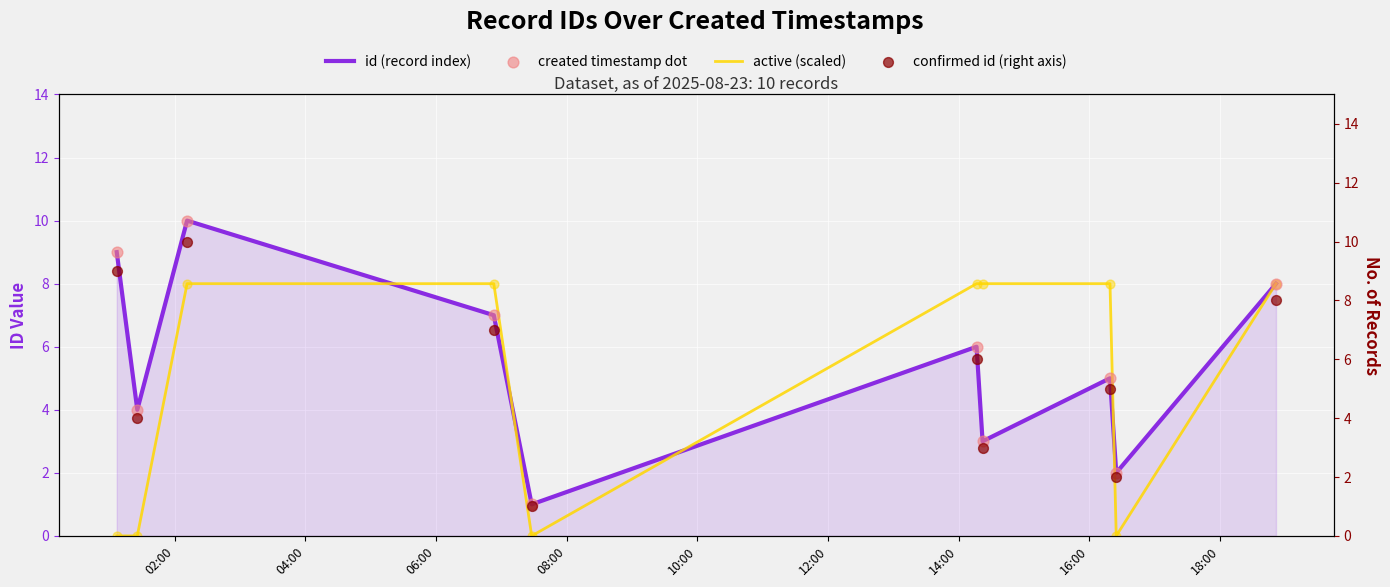

Which series has the largest total across all categories?

id (record index)